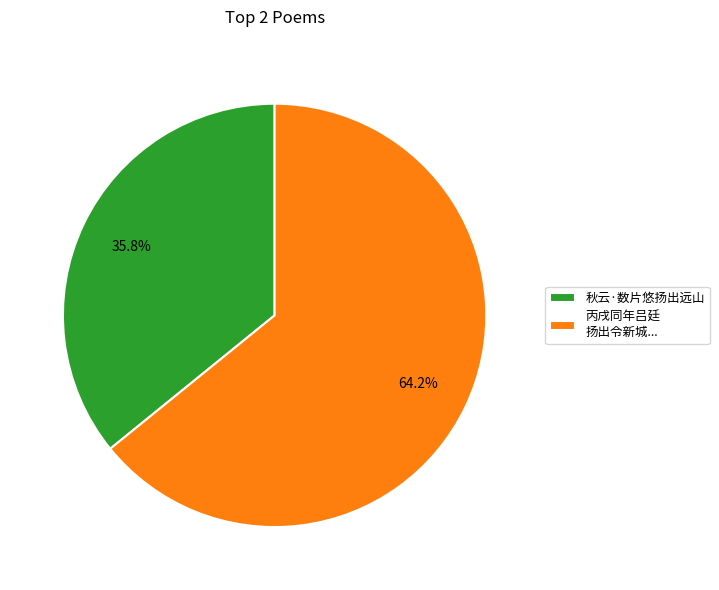

To the nearest percent, what is the difference between the largest and smallest slice percentages?

28%